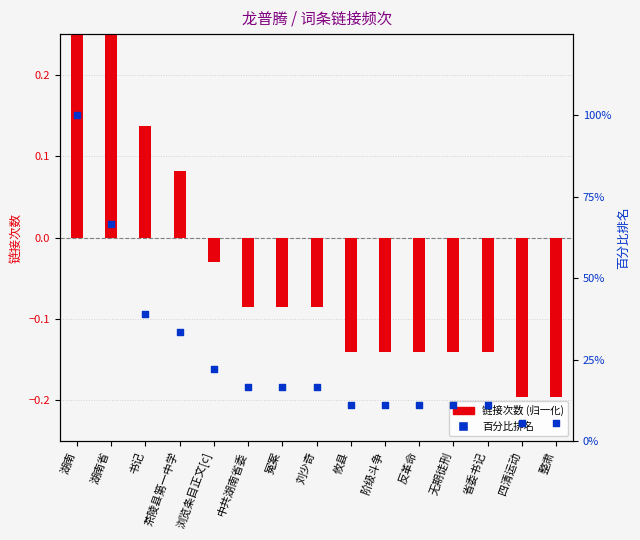

Which series contains the highest Y value?

百分比排名